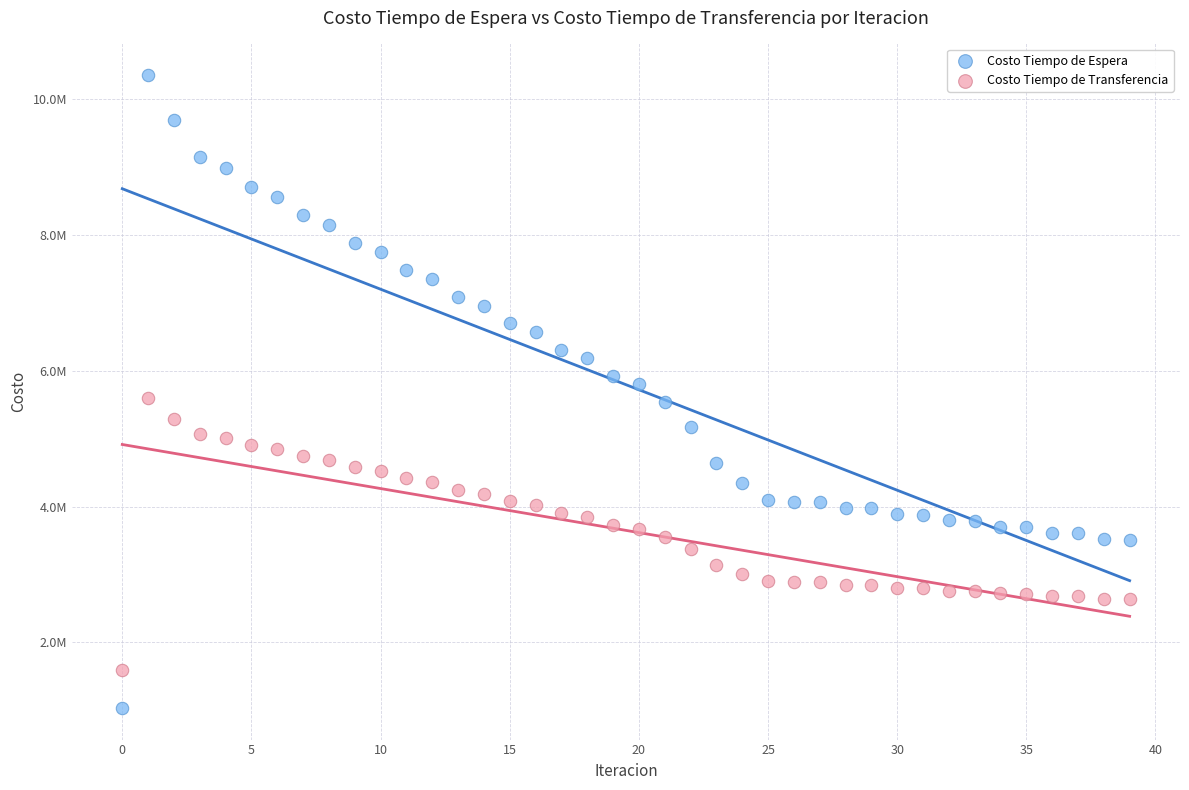

What are all the series names shown in the legend?

Costo Tiempo de Espera, Costo Tiempo de Transferencia